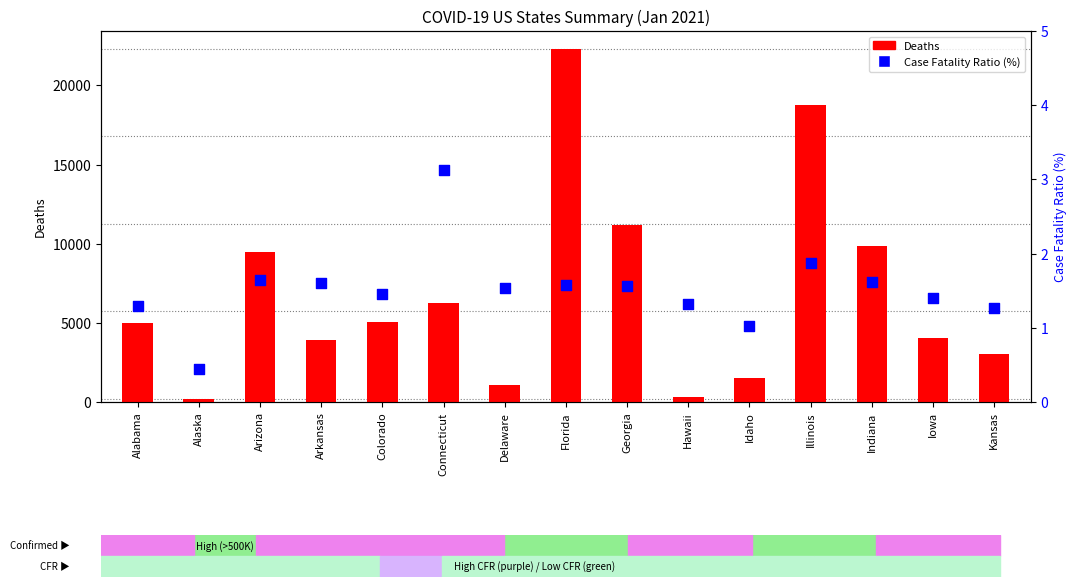

Which series has the largest total across all categories?

Deaths